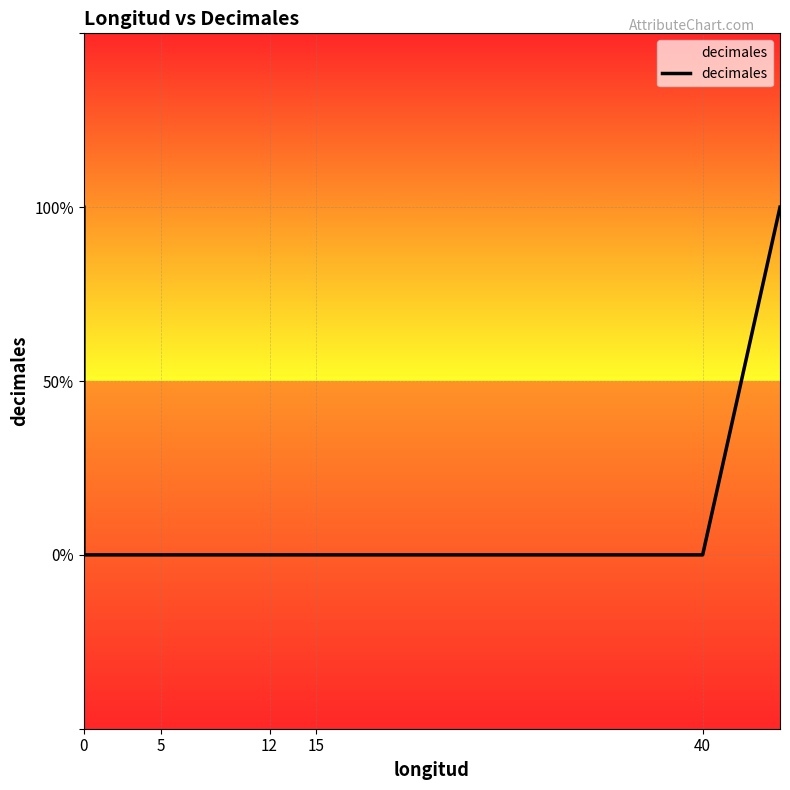

Does the chart display data point markers on the line(s)?

No